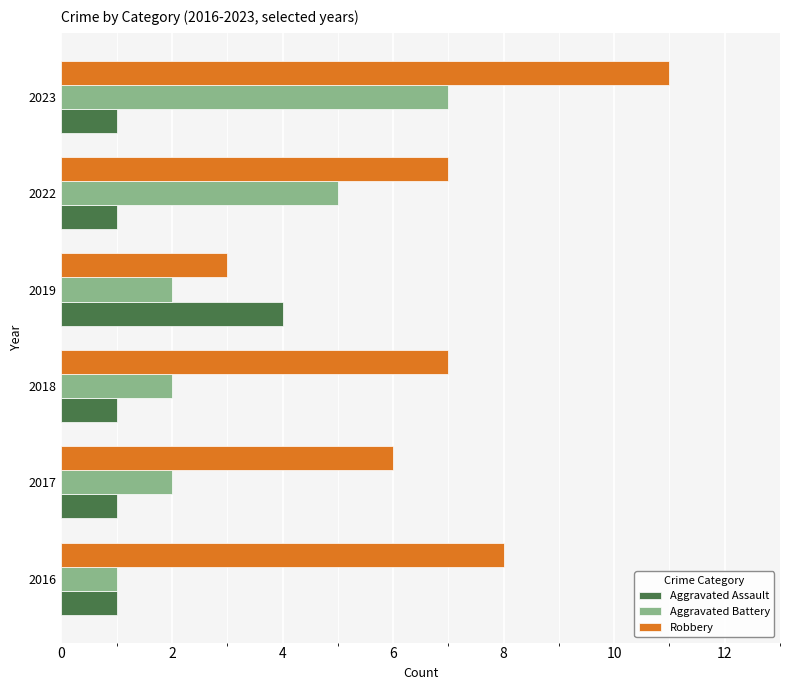

What is the maximum value shown in the chart?

11